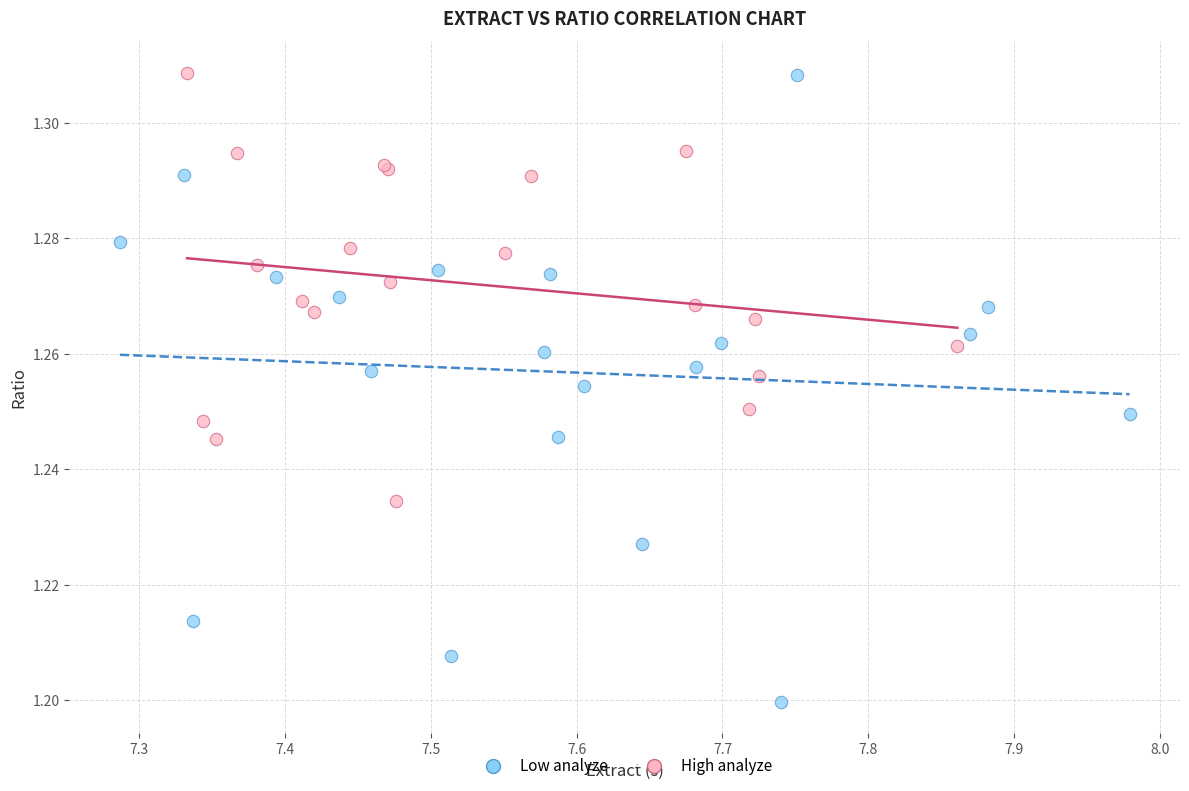

Which series has the widest spread of Y values?

Low analyze